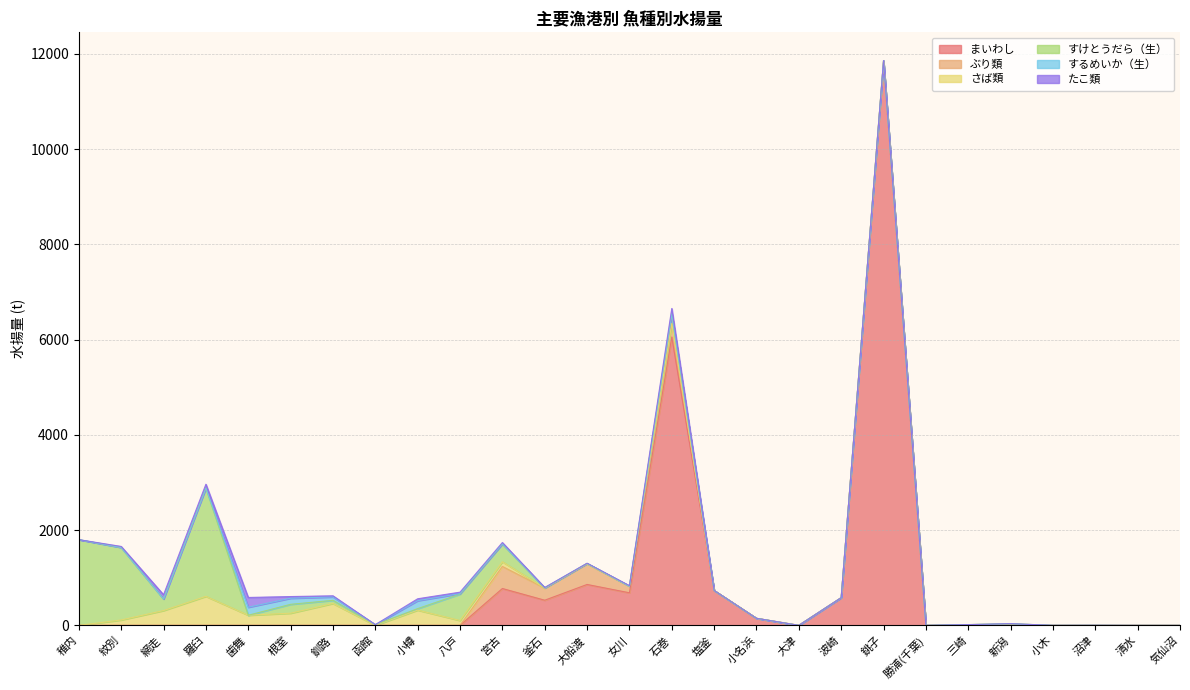

Count the number of data series in this chart.

6